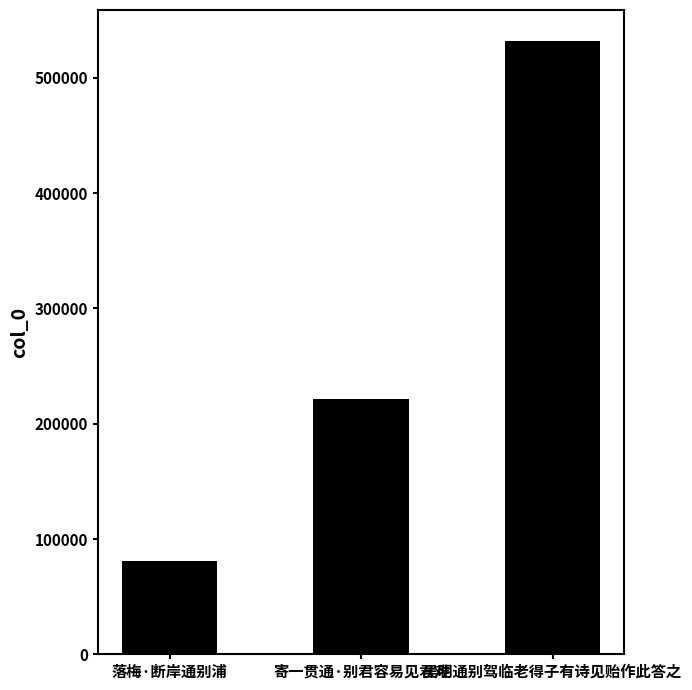

How many categories are shown in the chart?

3